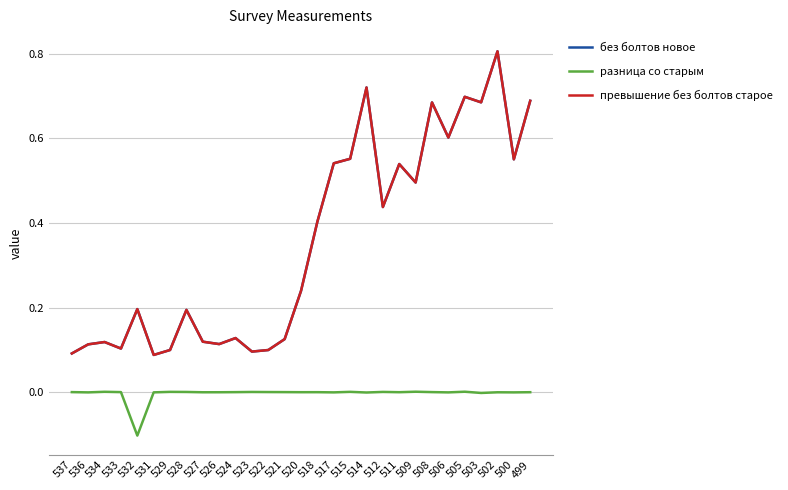

Reading left to right, list all the values displayed in this chart.

без болтов новое: 537=0.1	536=0.1	534=0.1	533=0.1	532=0.2	531=0.1	529=0.1	528=0.2	527=0.1	526=0.1	524=0.1	523=0.1	522=0.1	521=0.1	520=0.2	518=0.4	517=0.5	515=0.6	514=0.7	512=0.4	511=0.5	509=0.5	508=0.7	506=0.6	505=0.7	503=0.7	502=0.8	500=0.6	499=0.7
разница со старым: 537=0.0	536=-0.0	534=0.0	533=0.0	532=-0.1	531=-0.0	529=0.0	528=0.0	527=-0.0	526=-0.0	524=-0.0	523=0.0	522=0.0	521=0.0	520=-0.0	518=-0.0	517=-0.0	515=0.0	514=-0.0	512=0.0	511=-0.0	509=0.0	508=0.0	506=-0.0	505=0.0	503=-0.0	502=-0.0	500=-0.0	499=-0.0
превышение без болтов старое: 537=0.1	536=0.1	534=0.1	533=0.1	532=0.2	531=0.1	529=0.1	528=0.2	527=0.1	526=0.1	524=0.1	523=0.1	522=0.1	521=0.1	520=0.2	518=0.4	517=0.5	515=0.6	514=0.7	512=0.4	511=0.5	509=0.5	508=0.7	506=0.6	505=0.7	503=0.7	502=0.8	500=0.6	499=0.7